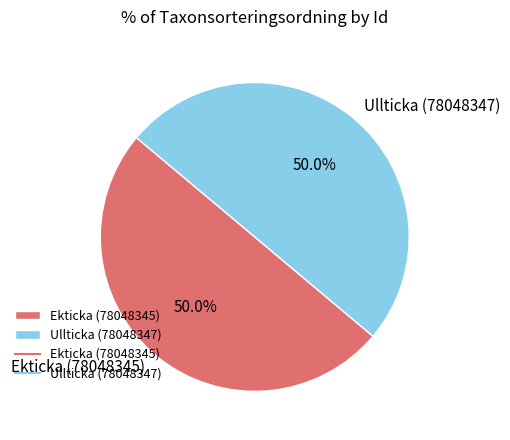

Combined, what portion of the pie is Ekticka (78048345) and Ullticka (78048347)?

100.0%